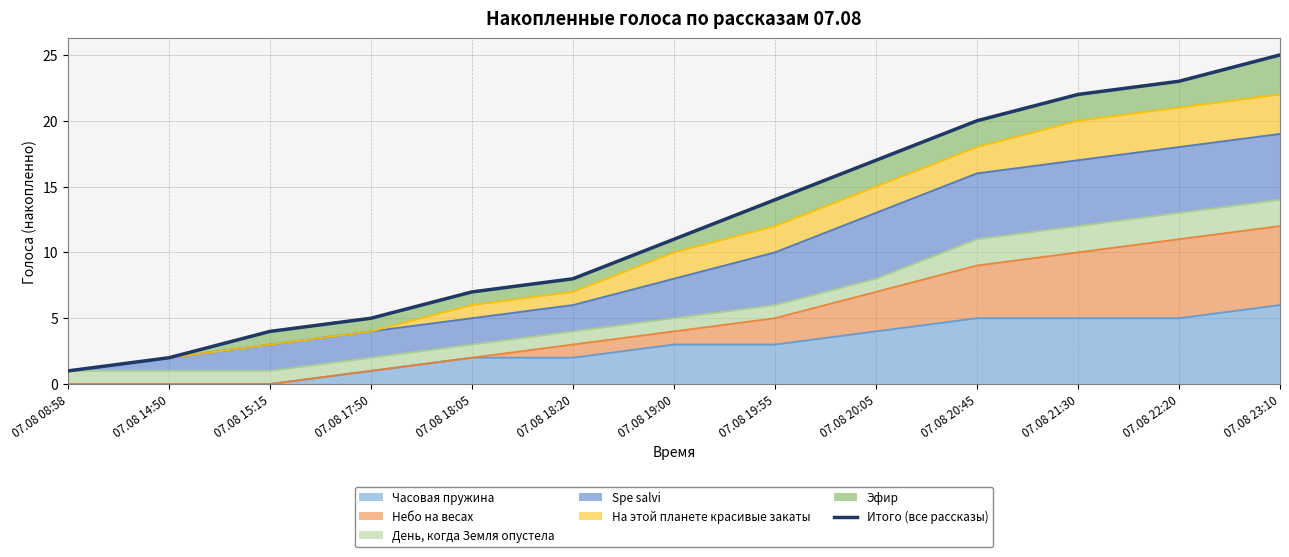

What position from the right is 07.08 08:58?

13